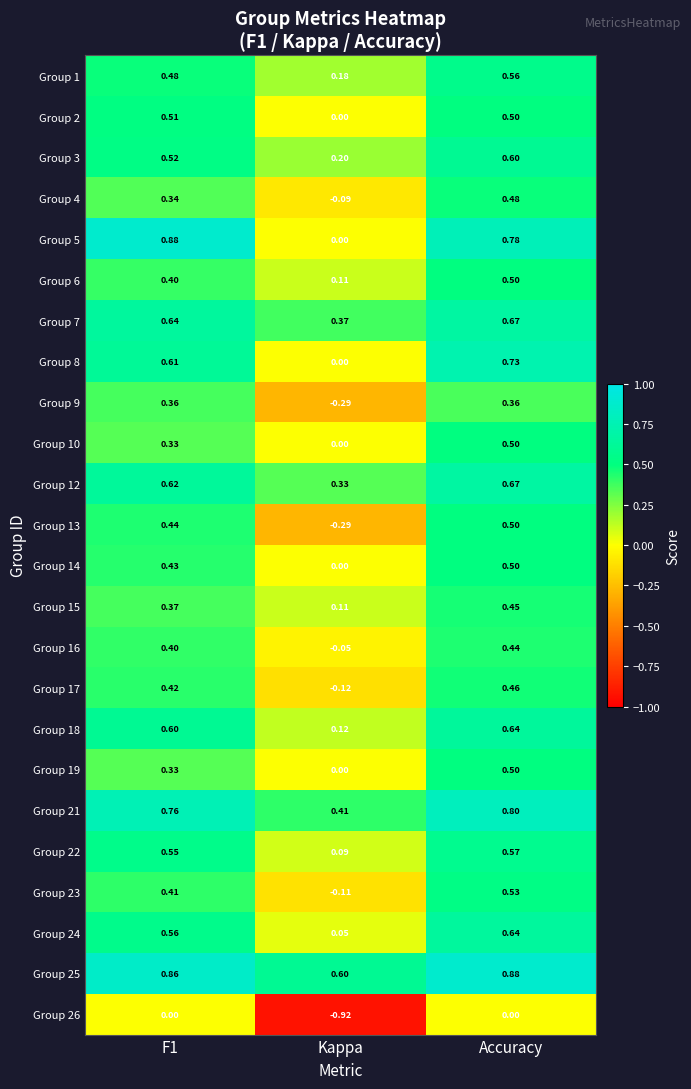

Where is Group 2 nearest to the value 0?

Kappa